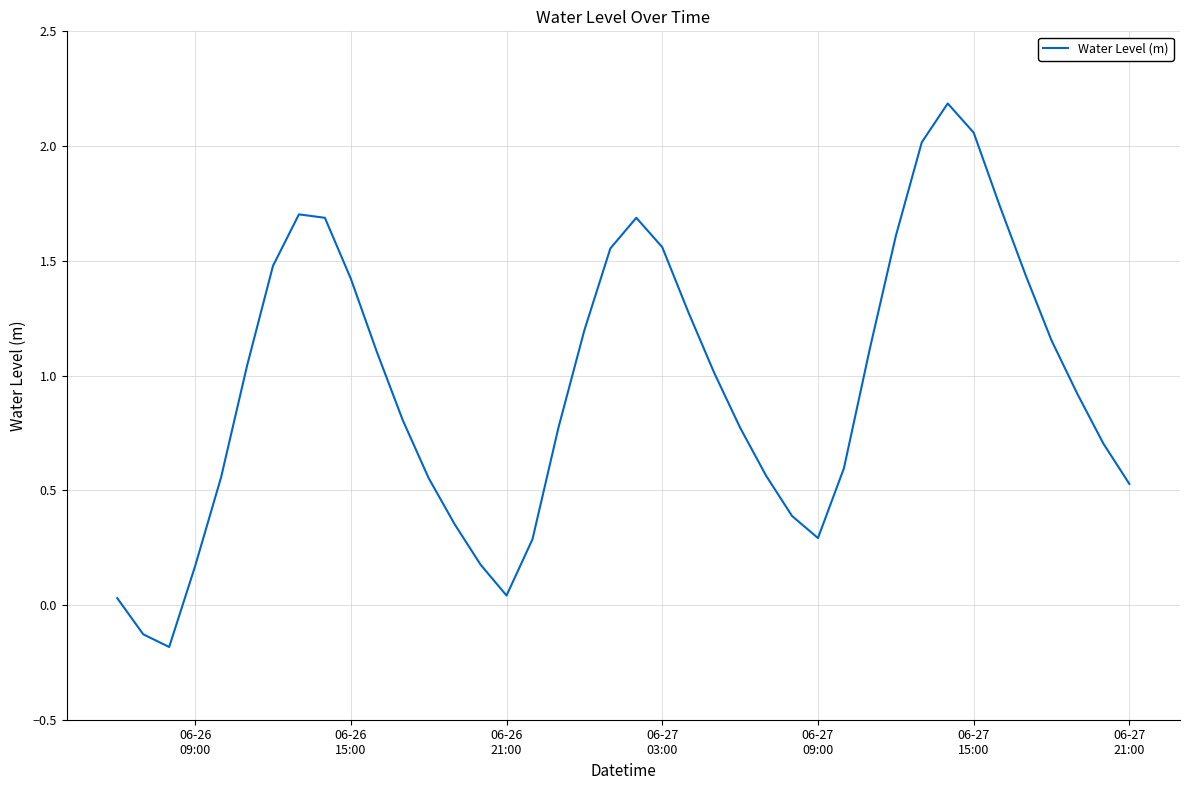

What is the difference between the maximum and minimum values?

2.4